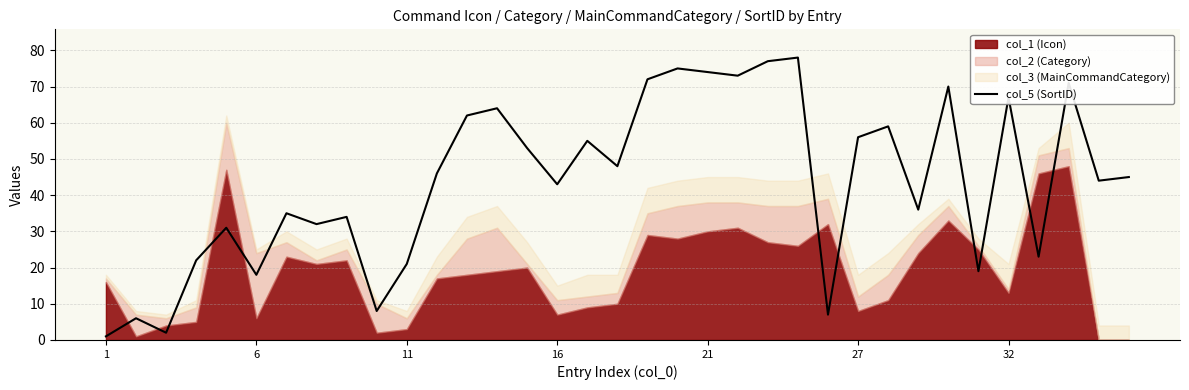

How many data points are less than 45?

17